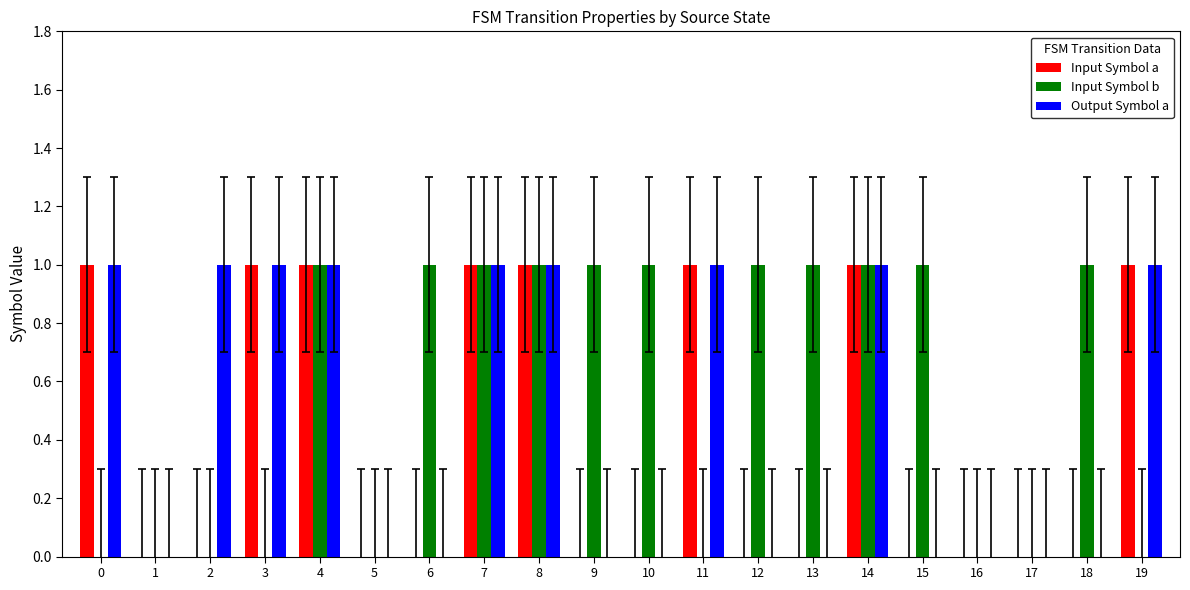

What are all the series names shown in the legend?

Input Symbol a, Input Symbol b, Output Symbol a